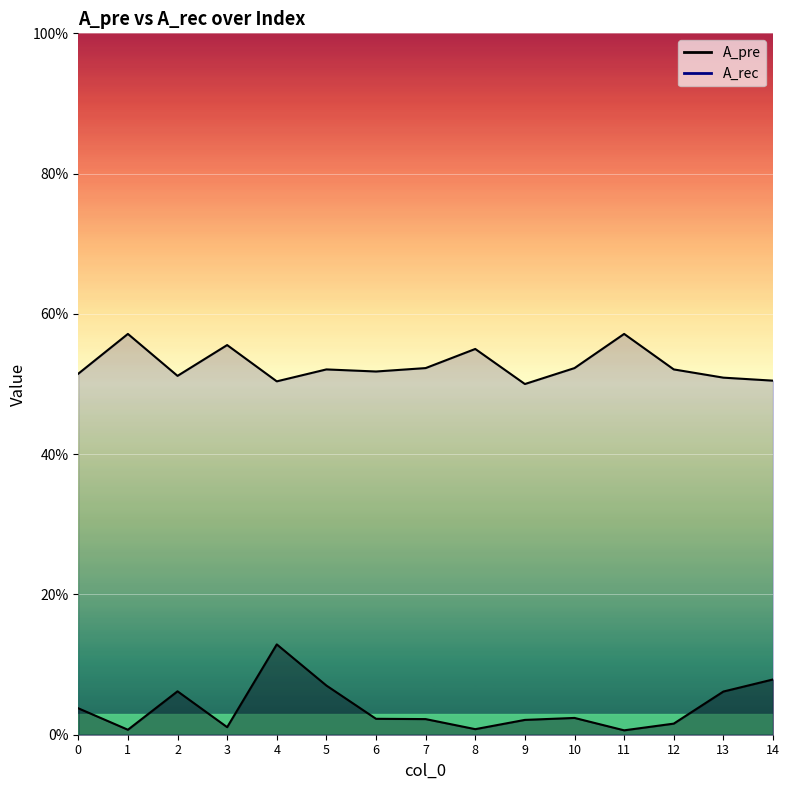

Count the number of data series in this chart.

2